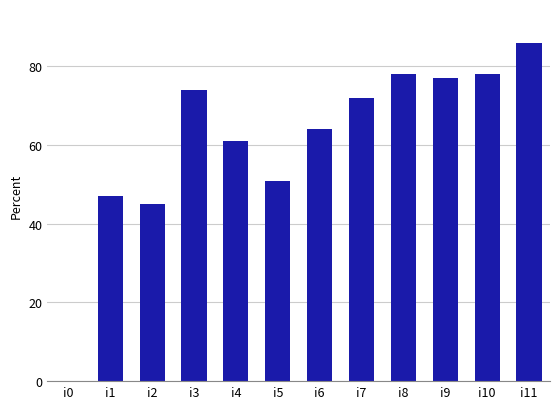

Reading left to right, what are all the values shown in this chart?

i0=0	i1=47	i2=45	i3=74	i4=61	i5=51	i6=64	i7=72	i8=78	i9=77	i10=78	i11=86